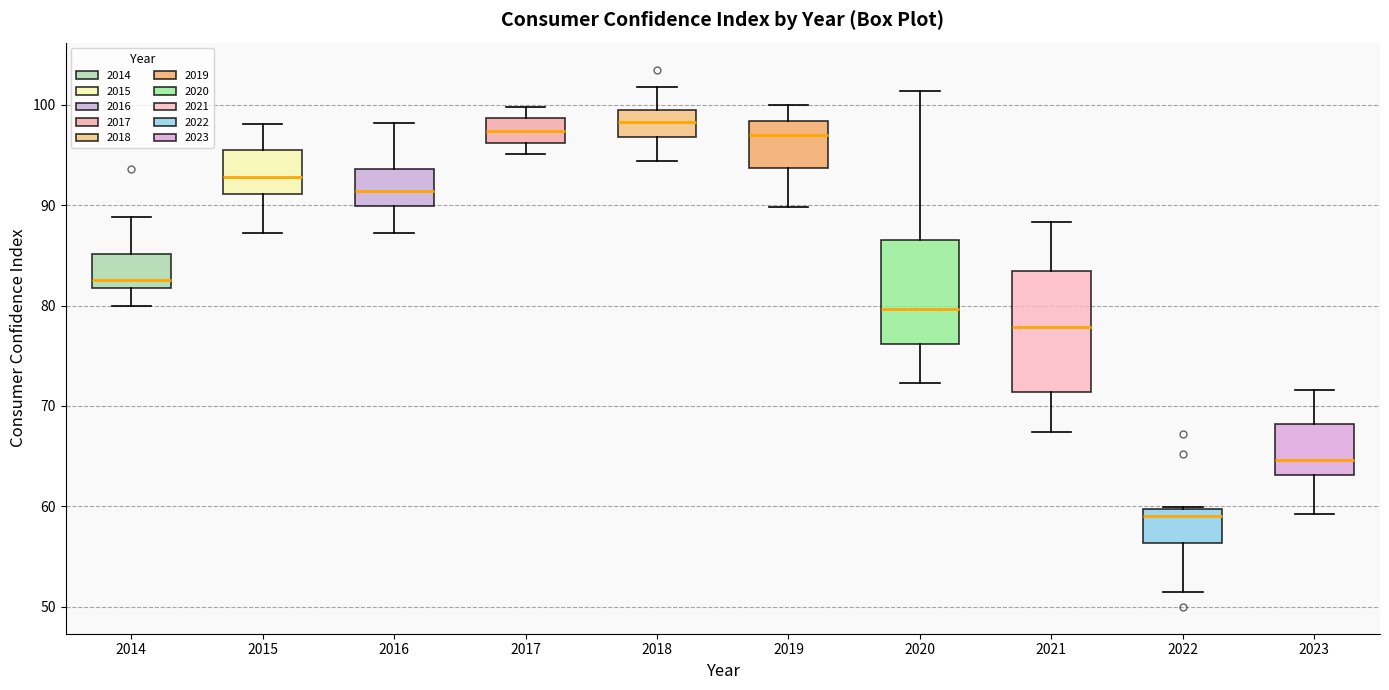

Reading left to right, read every box against the y-axis: the position of its median line, the range the box covers, and the ends of its whiskers. The values are not printed on the chart, so give them approximately, as read against the axis.

2014: median 83, box 82 to 85, whiskers 80 to 89
2015: median 93, box 91 to 96, whiskers 87 to 98
2016: median 91, box 90 to 94, whiskers 87 to 98
2017: median 97, box 96 to 99, whiskers 95 to 100
2018: median 98, box 97 to 99, whiskers 94 to 102
2019: median 97, box 94 to 98, whiskers 90 to 100
2020: median 80, box 76 to 87, whiskers 72 to 101
2021: median 78, box 71 to 83, whiskers 67 to 88
2022: median 59, box 56 to 60, whiskers 52 to 60
2023: median 65, box 63 to 68, whiskers 59 to 72